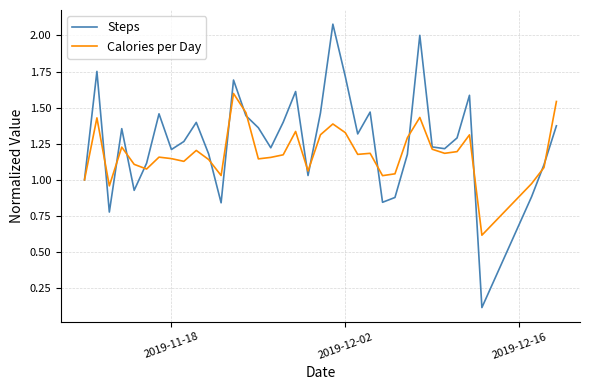

What is the lowest value of the Calories per Day series?

0.6